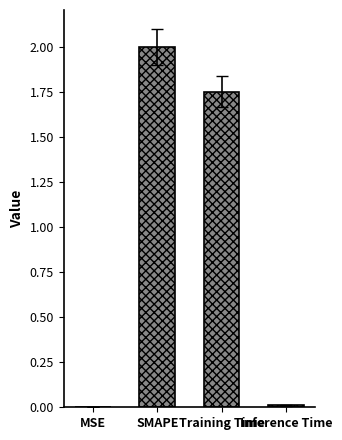

At which label is the value closest to 1?

Training Time